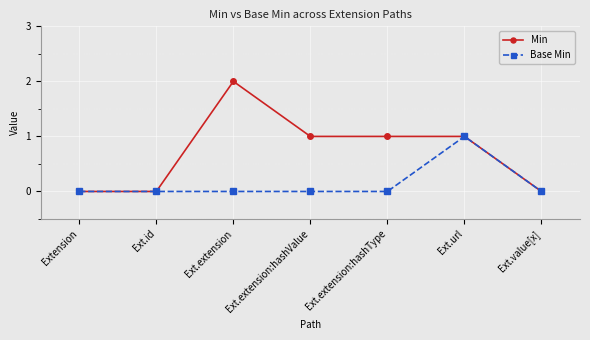

What is the label of the 1st point from the left?

Extension